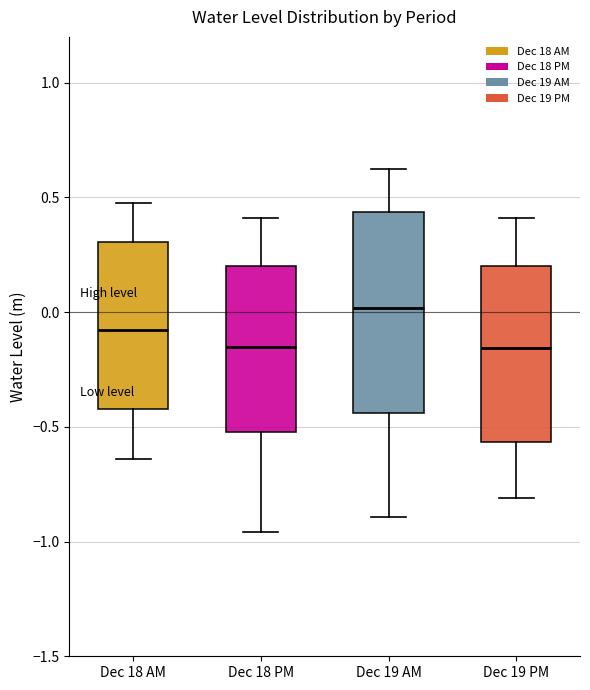

Comparing the boxes themselves (not the whiskers), which one is the tallest?

Dec 19 AM